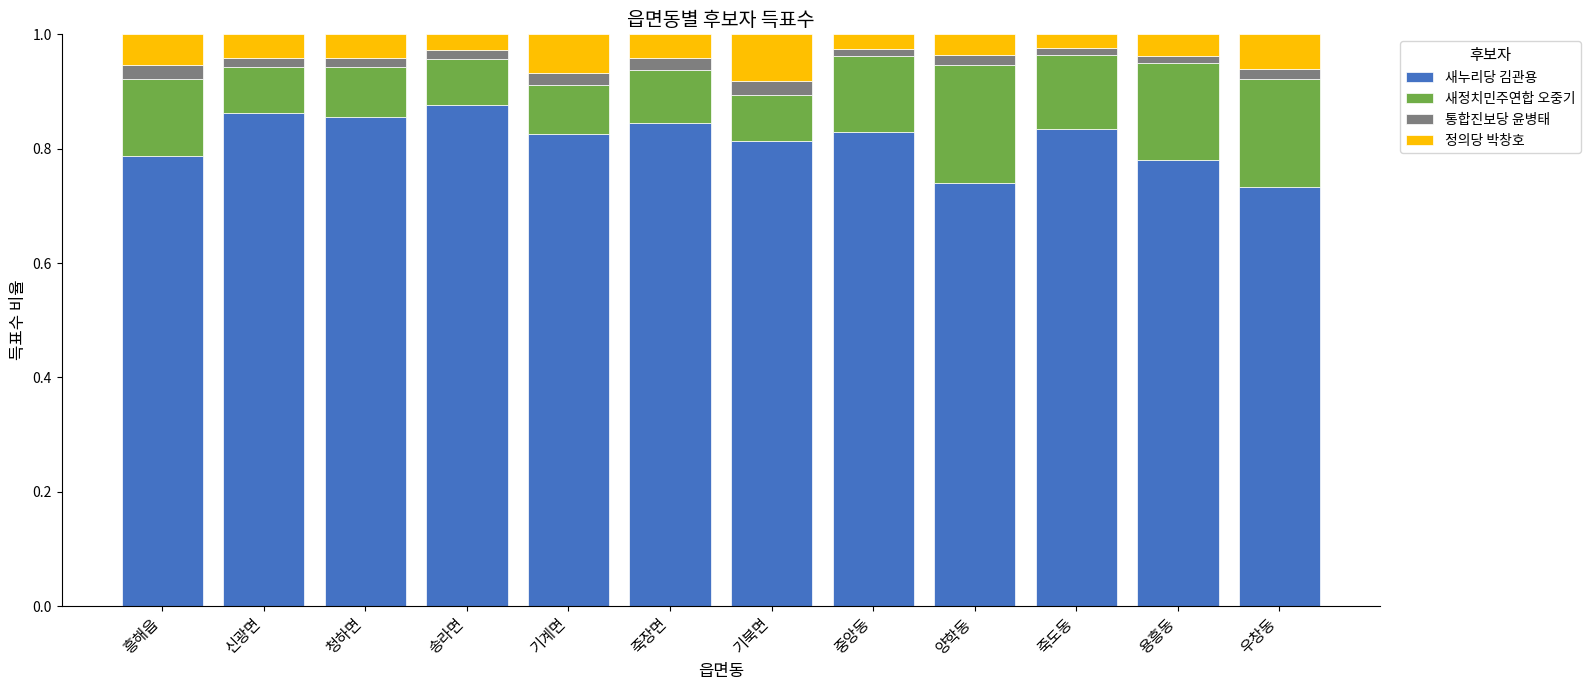

What is the sum of all 새누리당 김관용 values?

9.8